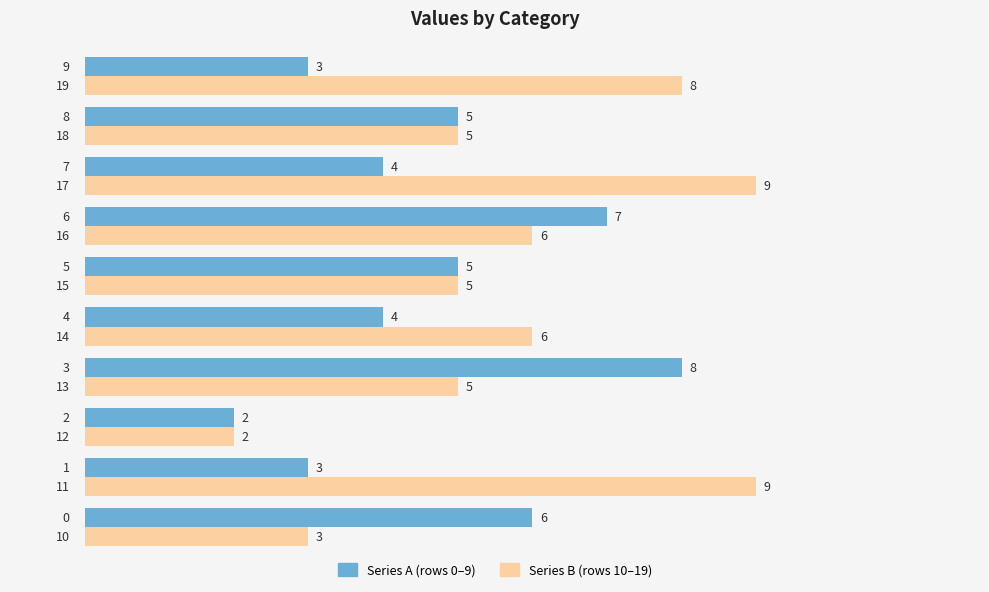

What is the maximum value shown in the chart?

9